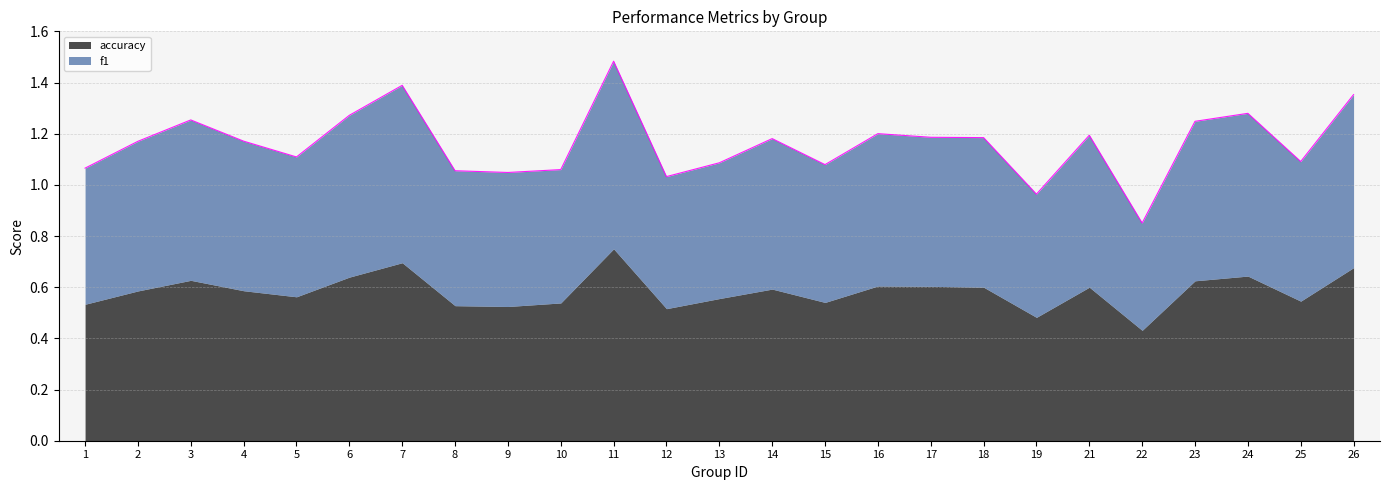

What is the difference between the values at 16 and 1?

0.1